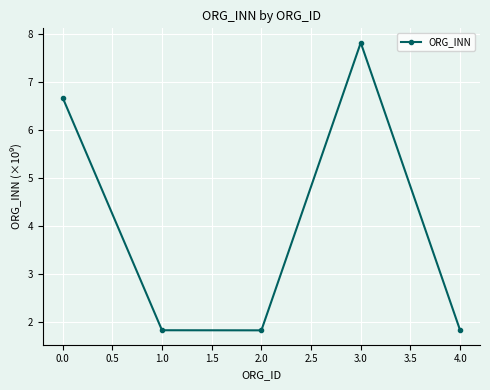

What is the approximate value at 0.0?

6.7